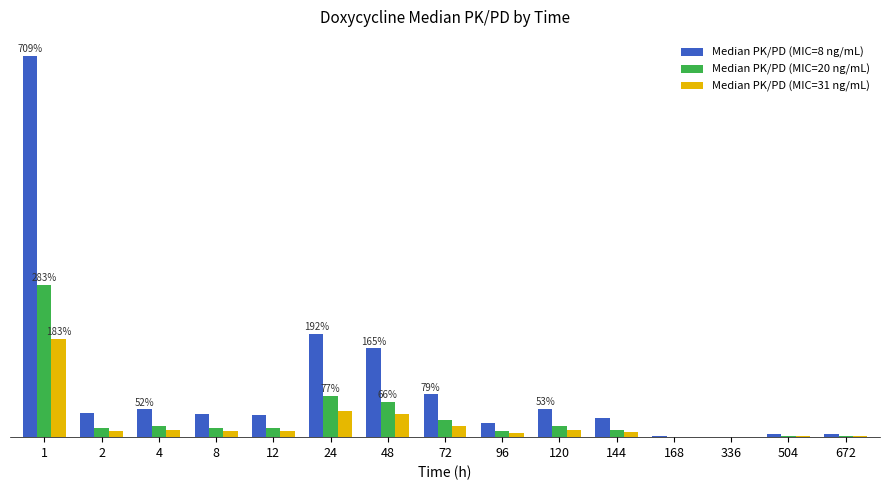

Are the bars horizontal?

No